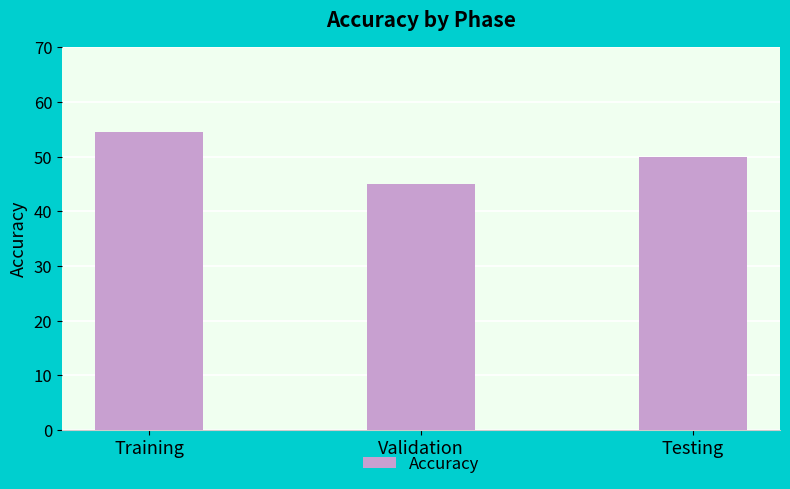

Reading left to right, transcribe all the data shown in this chart.

Training=54.5	Validation=45.0	Testing=50.0